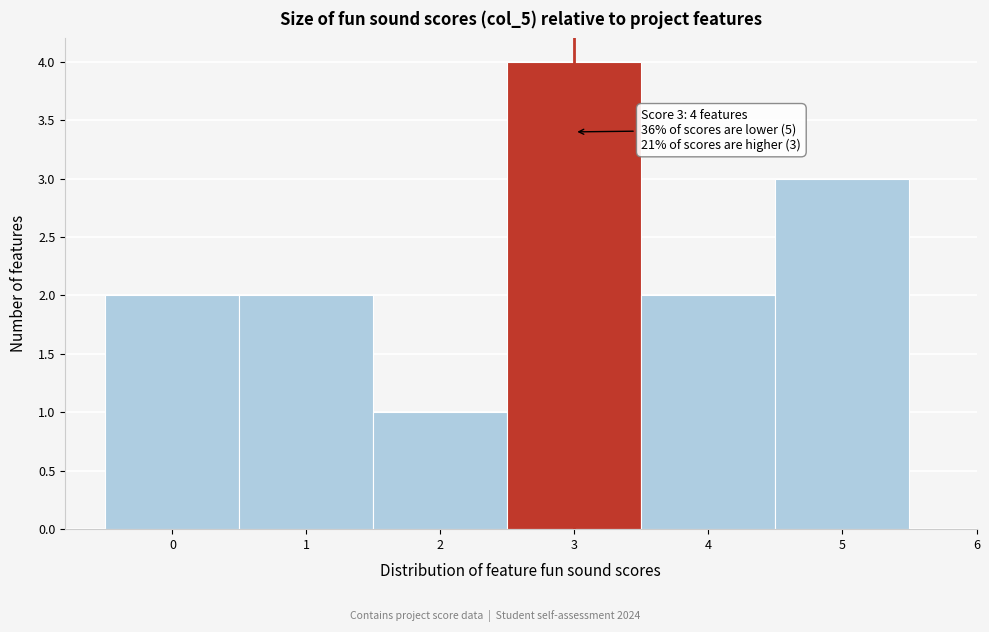

Which range on the x-axis has the tallest bar?

2.5 to 3.5